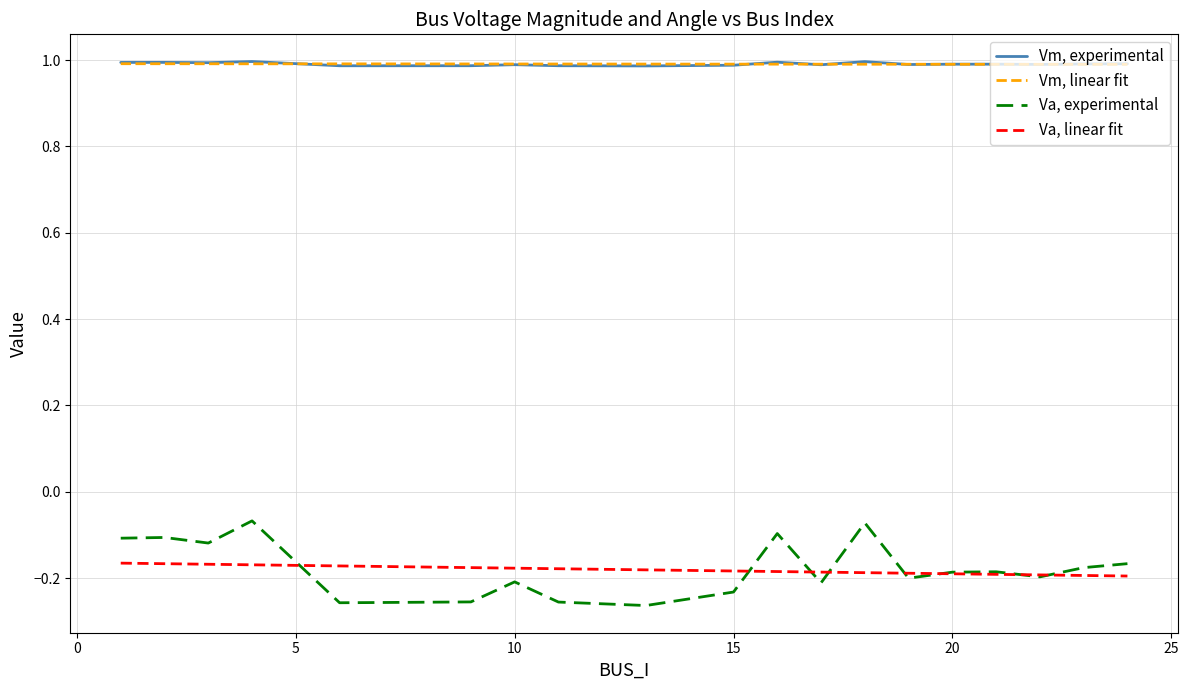

List the series in order of their peak value, lowest first.

Va, linear fit, Va, experimental, Vm, linear fit, Vm, experimental